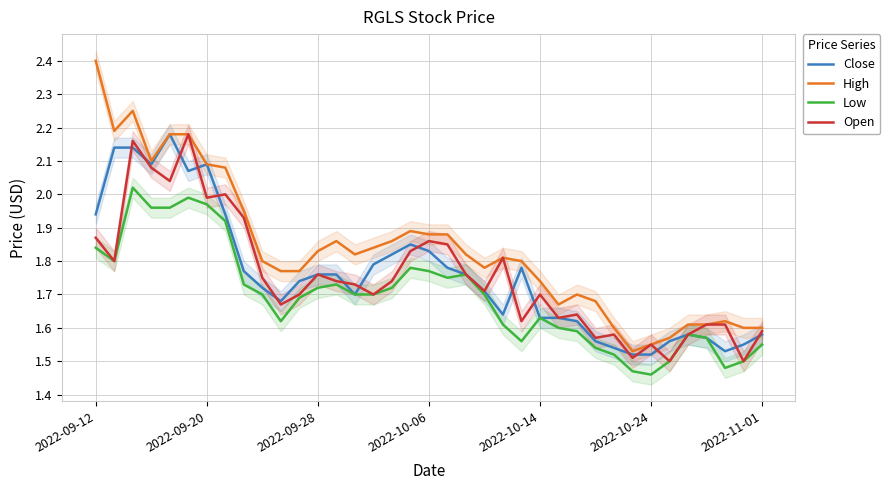

True or false: Open has a value of 3.2 at 2022-09-12.

False